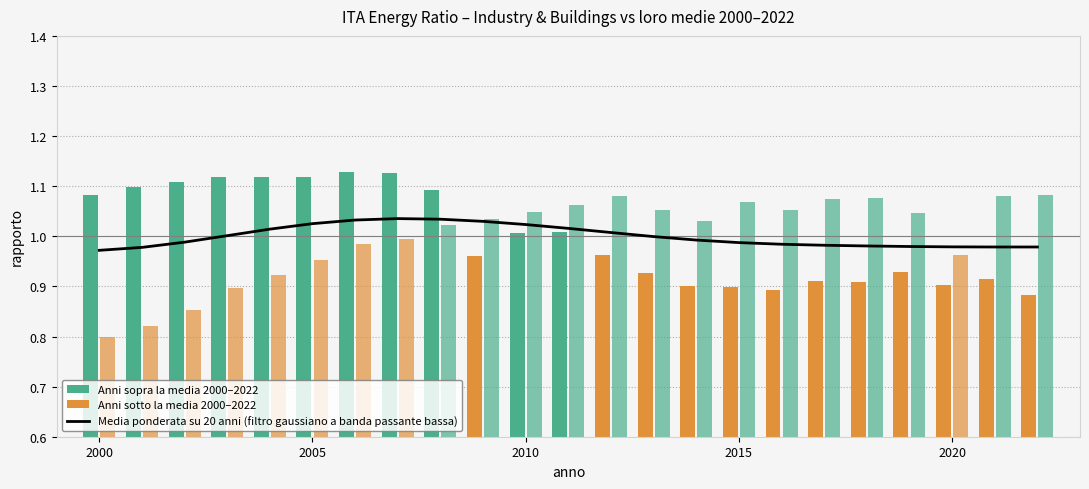

The value at 2015 is 1.0. True or false?

True